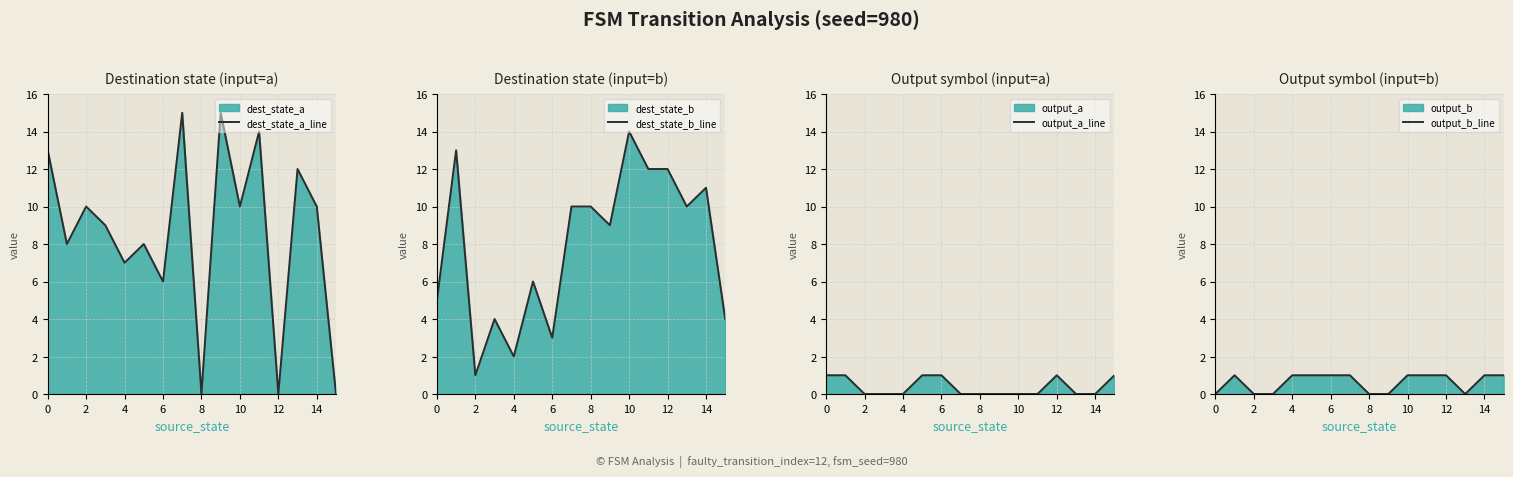

Reading left to right, what are all the values shown in this chart?

dest_state_a_line: 13	8	10	9	7	8	6	15	0	15	10	14	0	12	10	0
dest_state_b_line: 5	13	1	4	2	6	3	10	10	9	14	12	12	10	11	4
output_a_line: 1	1	0	0	0	1	1	0	0	0	0	0	1	0	0	1
output_b_line: 0	1	0	0	1	1	1	1	0	0	1	1	1	0	1	1